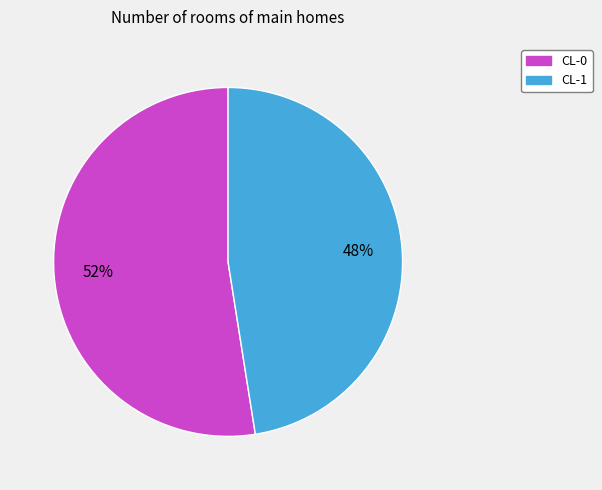

Do CL-0 and CL-1 together represent more than half of the pie?

Yes